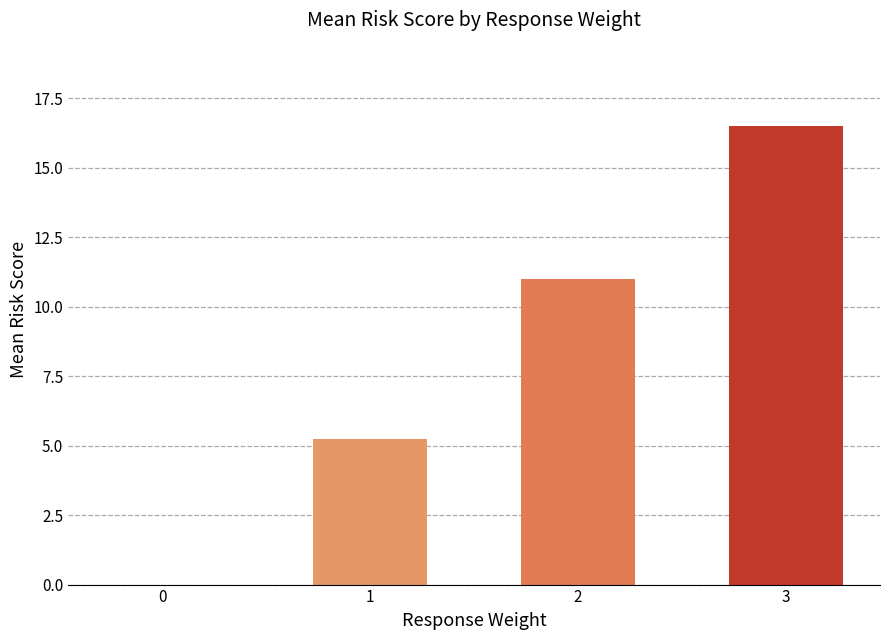

What is the sum of all values?

32.8